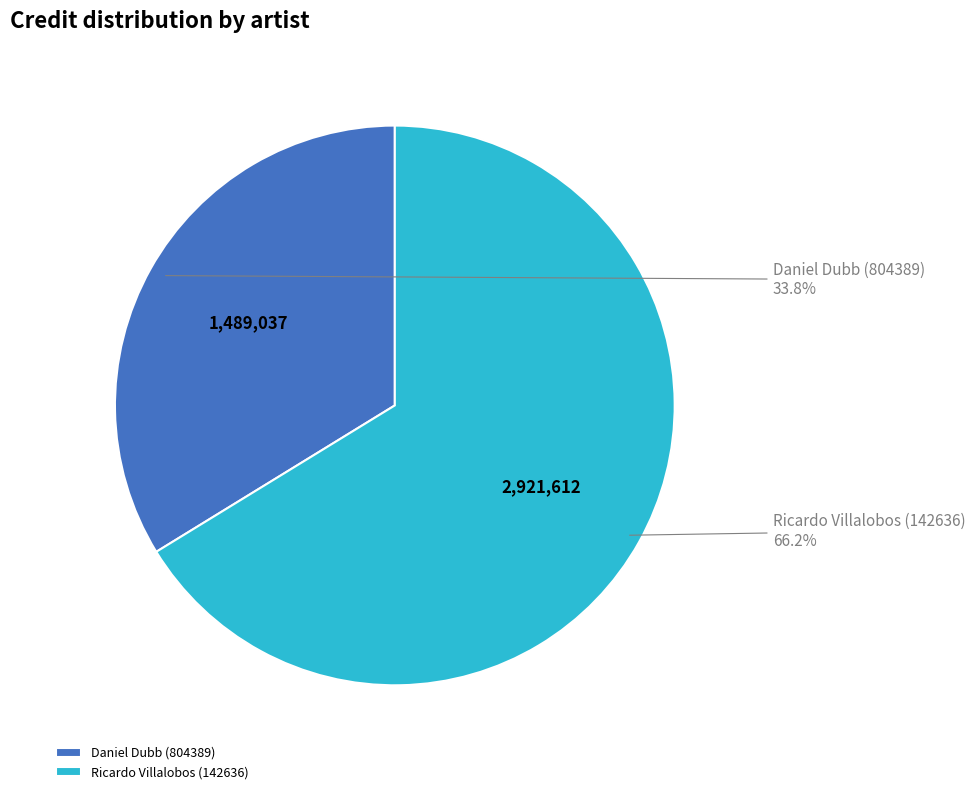

Rank the categories by value from highest to lowest.

Ricardo Villalobos (142636), Daniel Dubb (804389)